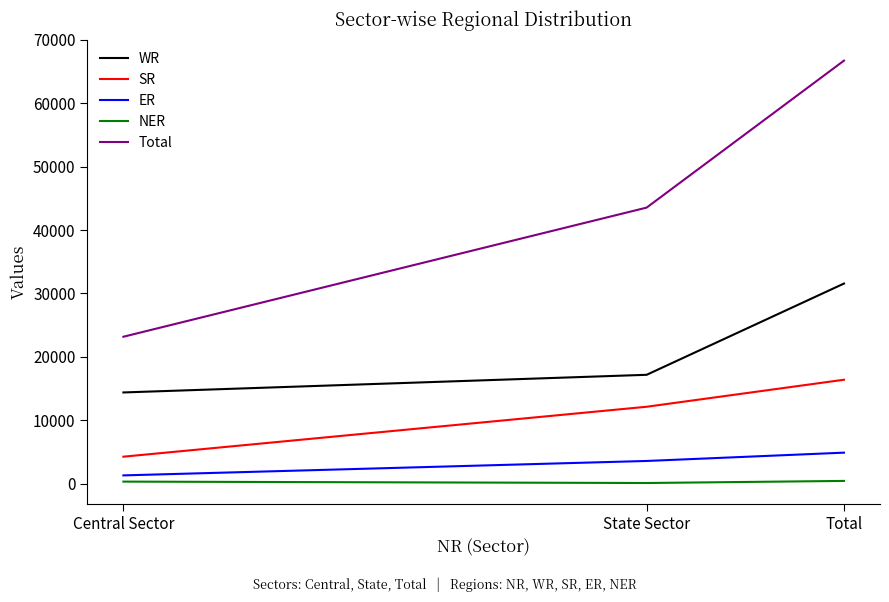

How many series are shown in this chart?

5